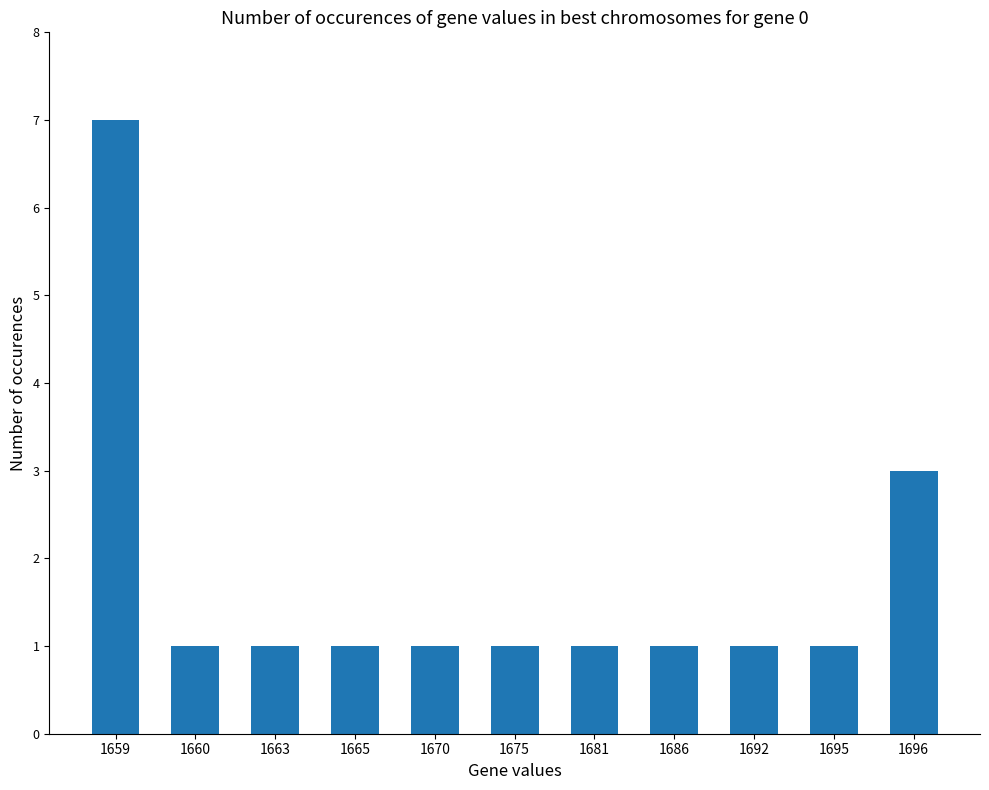

Does the chart contain any negative values?

No